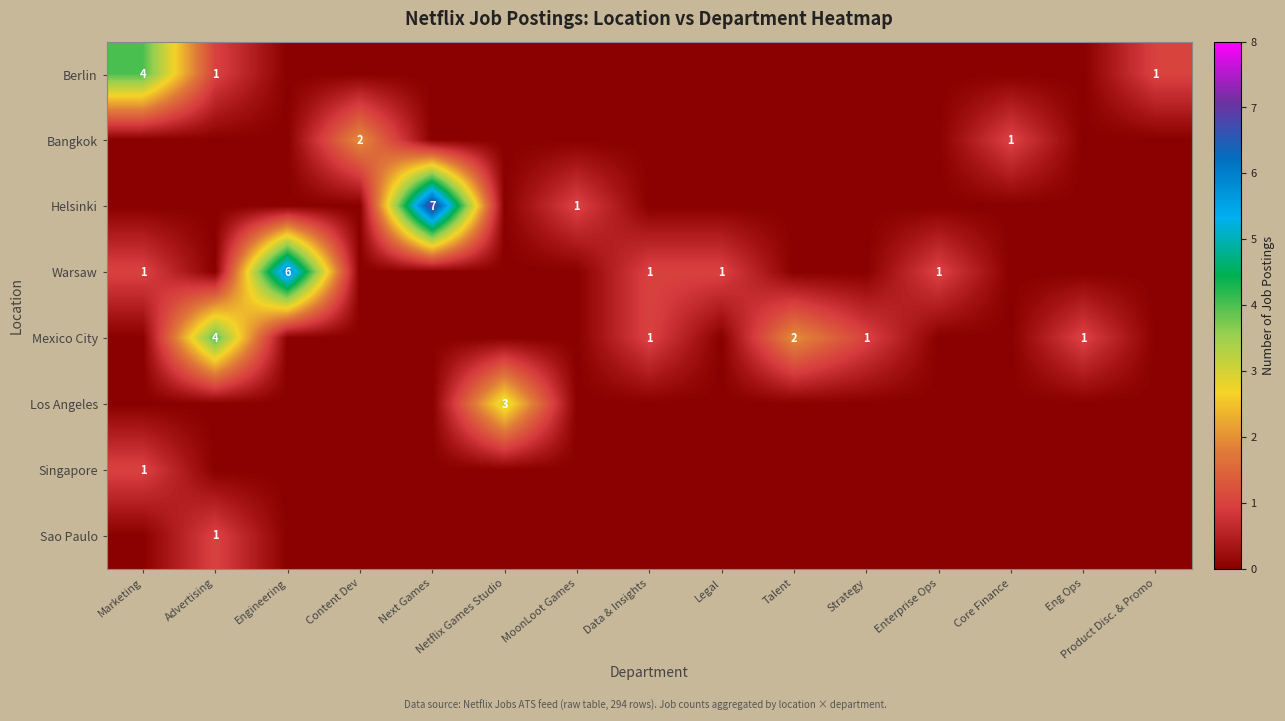

The Bangkok series shows 2 at Content Dev. True or false?

True